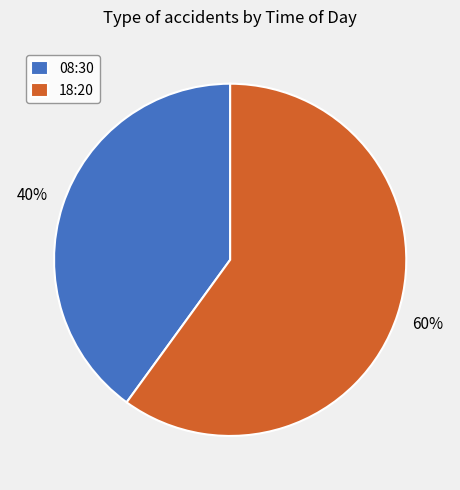

Rank the categories by value from lowest to highest.

08:30, 18:20